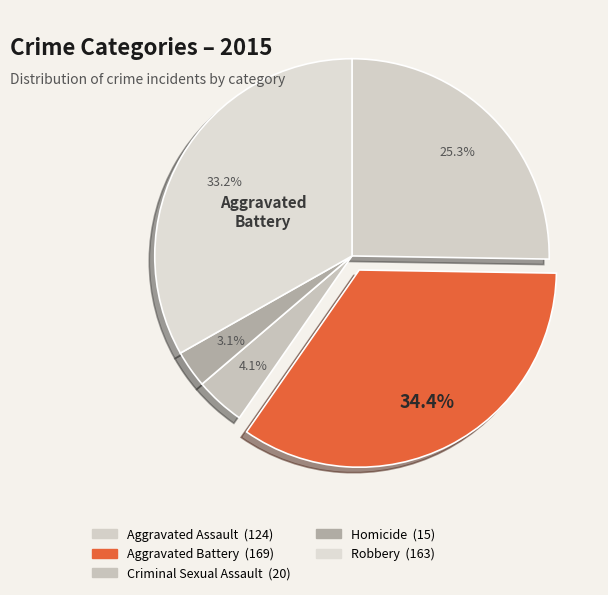

How many slices are in this pie chart?

5